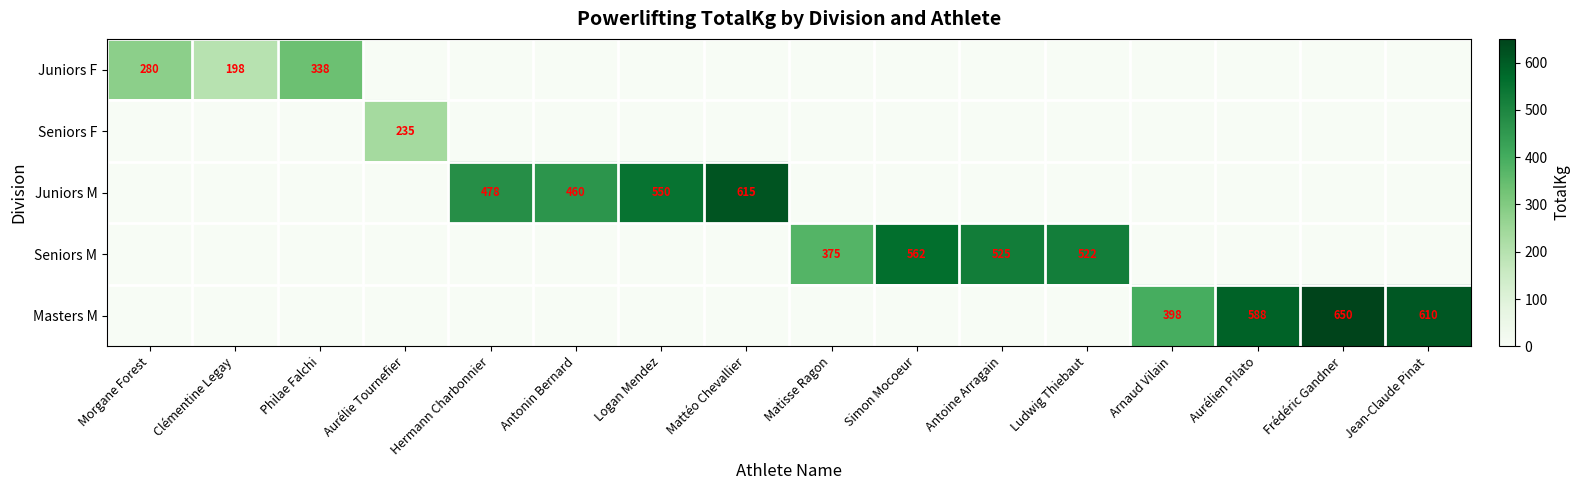

The value of Juniors M at Logan Mendez is 550. True or false?

True